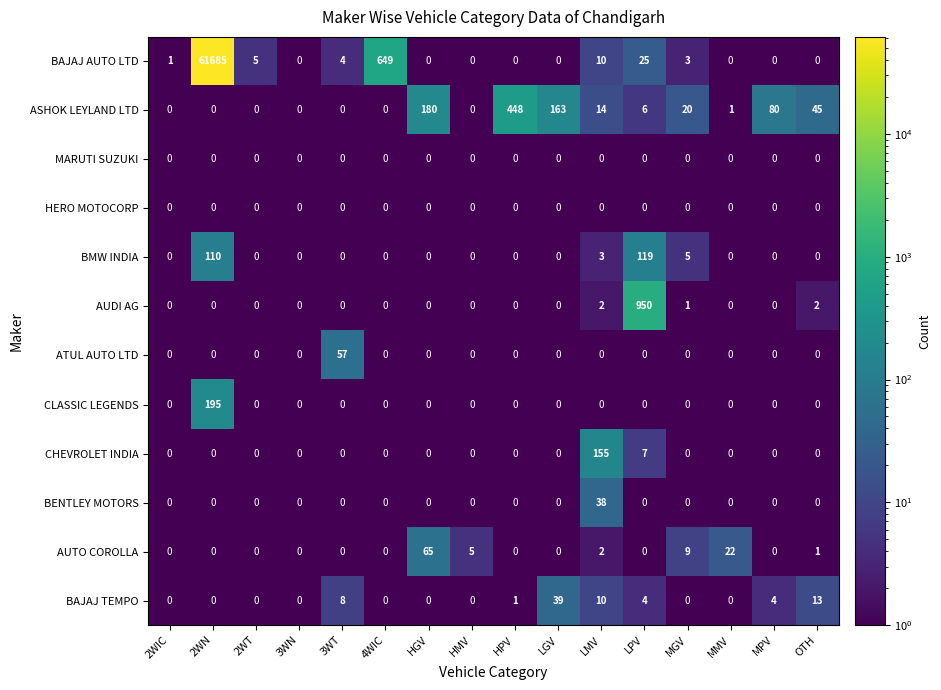

The value of CHEVROLET INDIA at HPV is -57. True or false?

False